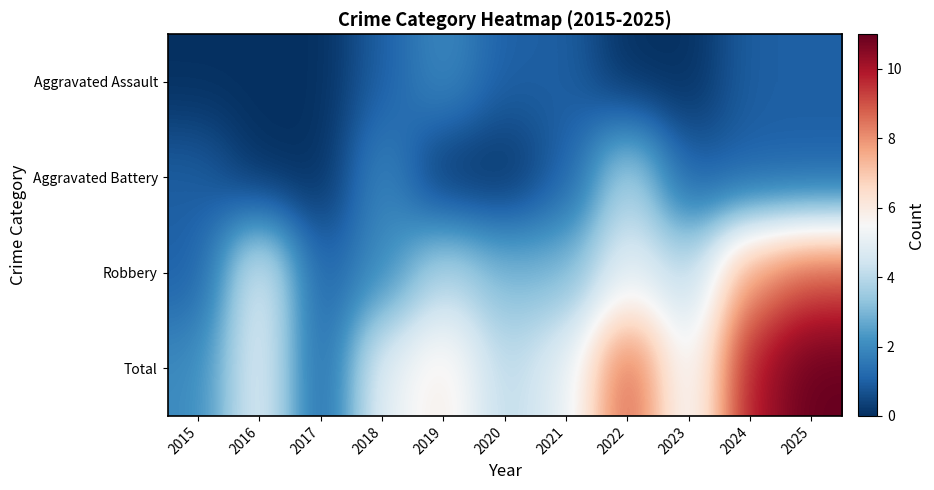

Between 2020 and 2017, which is larger?

2020